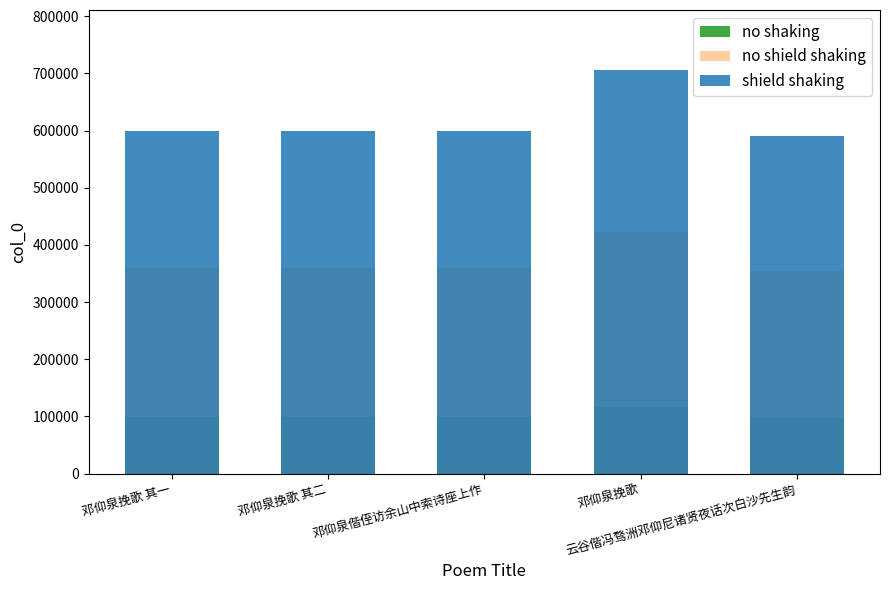

How many data points in no shaking are above 98975?

3